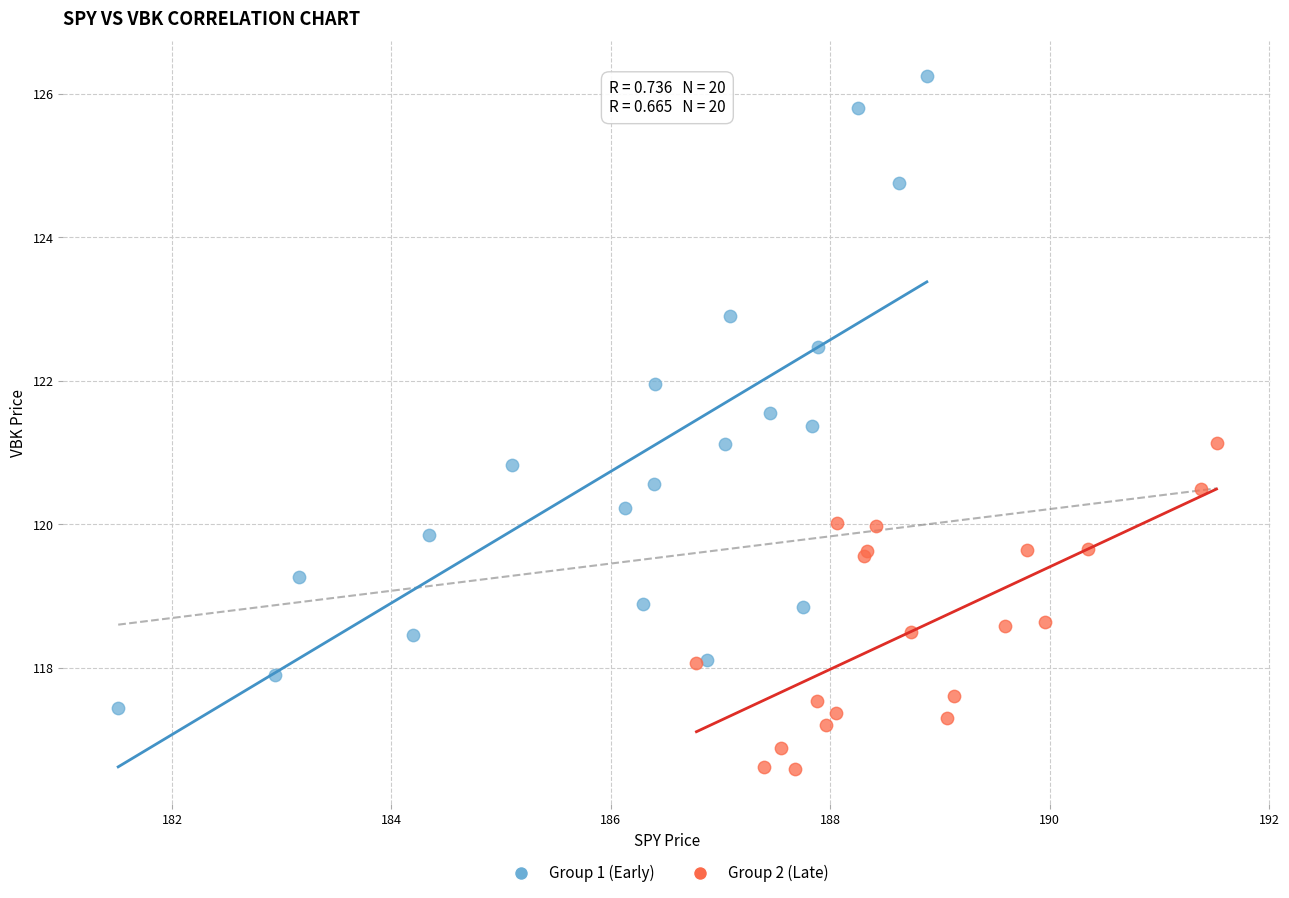

Which series reaches the minimum Y coordinate?

Group 2 (Late)